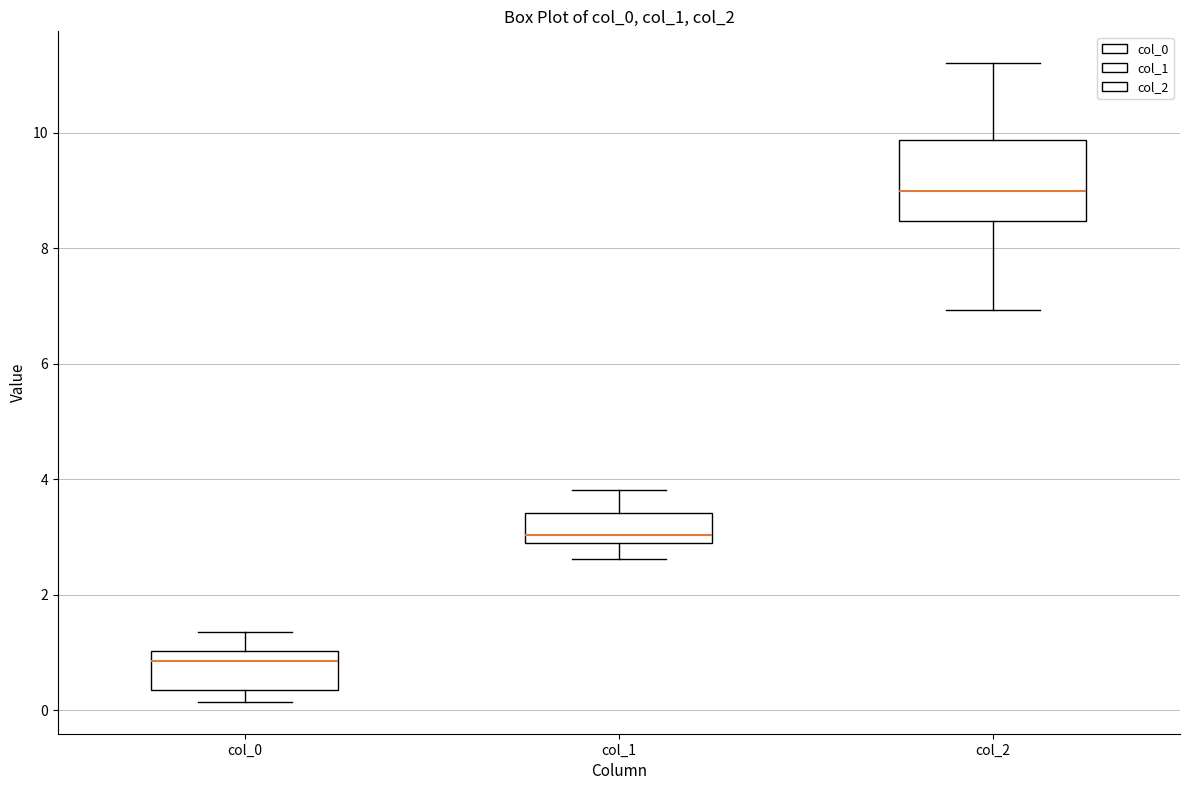

Where does the lower whisker of the box for col_2 end on the y-axis? The values are not printed on the chart, so give them approximately, as read against the axis.

7.0